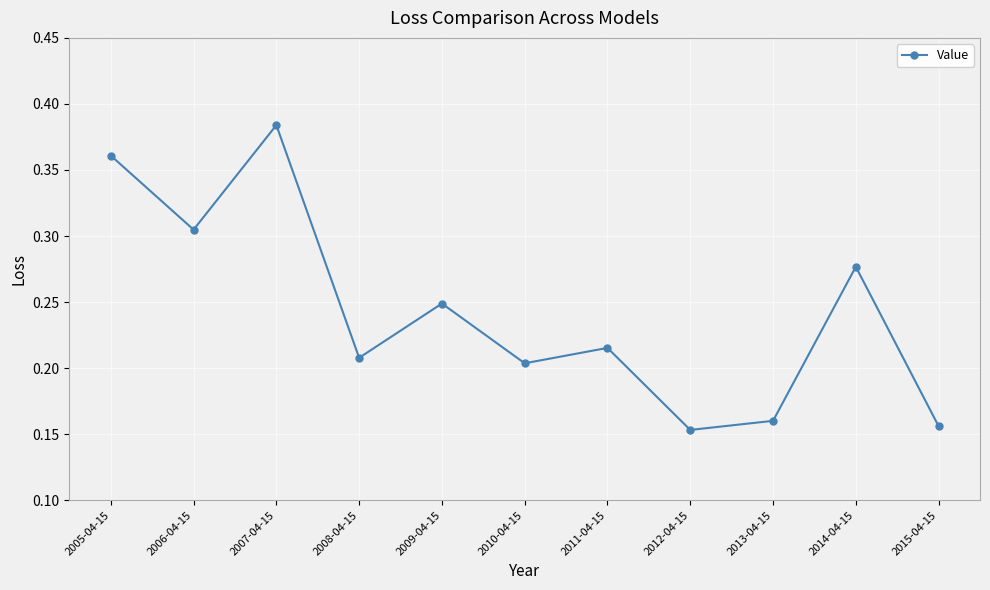

Where is the first local minimum?

2006-04-15